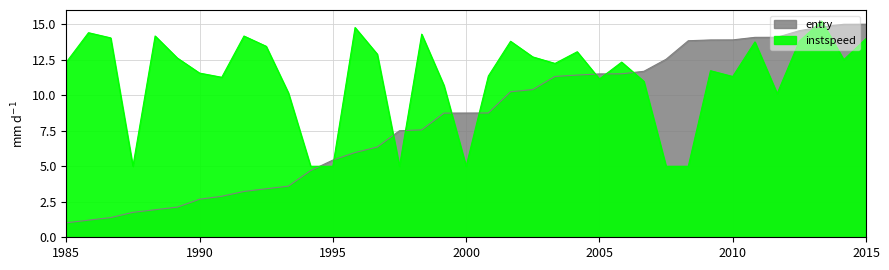

What is the difference between the maximum and minimum values in the instspeed series?

10.2